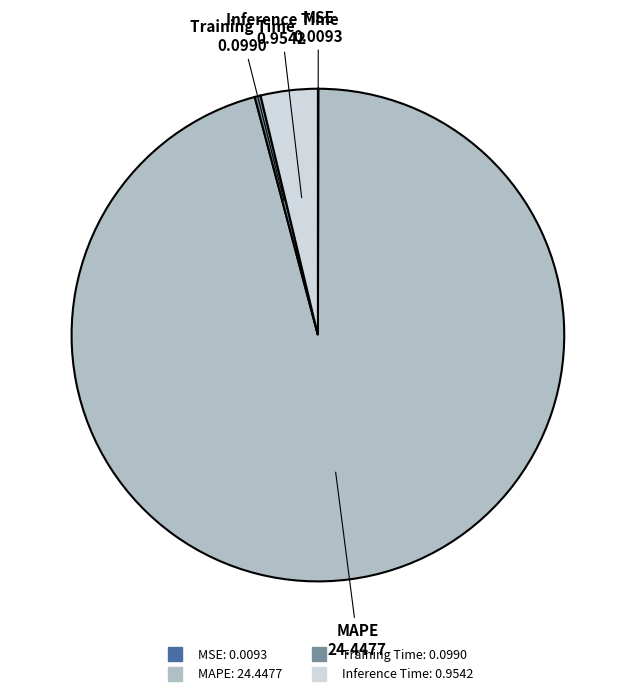

True or false: Training Time accounts for 0% of the total.

True